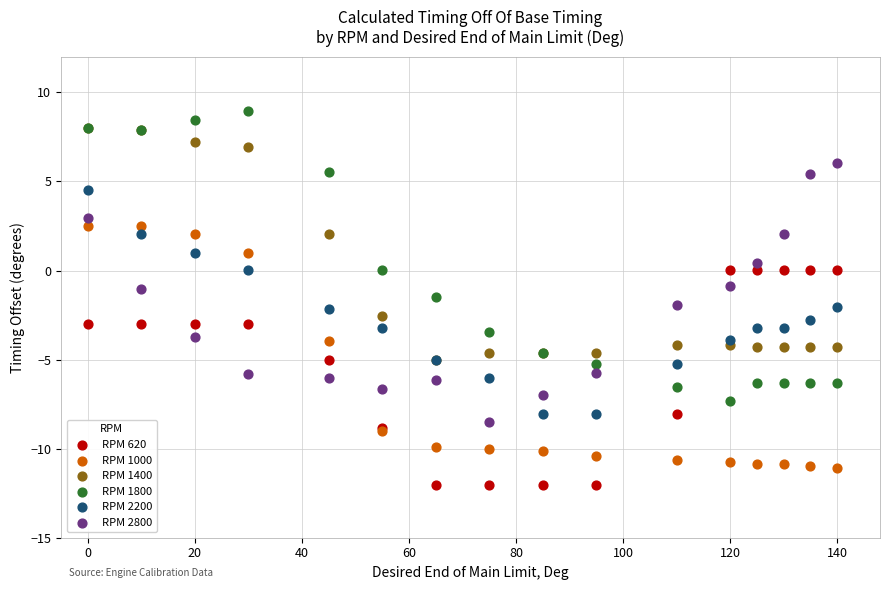

Which series contains the highest Y value?

RPM 1800